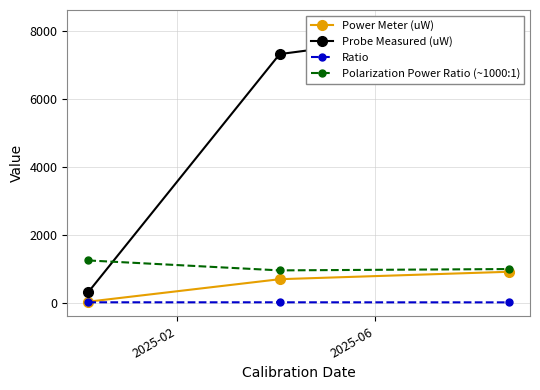

What is the highest value of the Power Meter (uW) series?

910.0